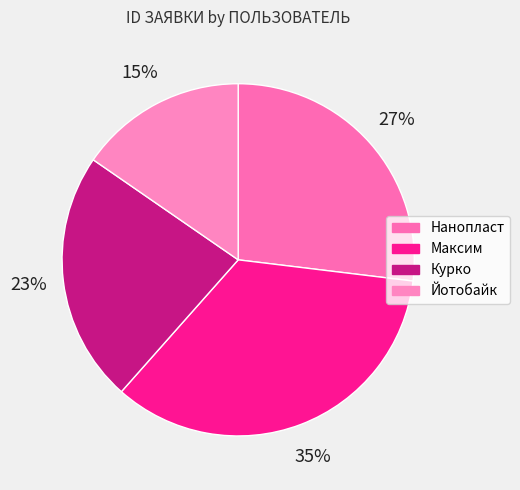

Does Курко account for over 50% of the chart?

No